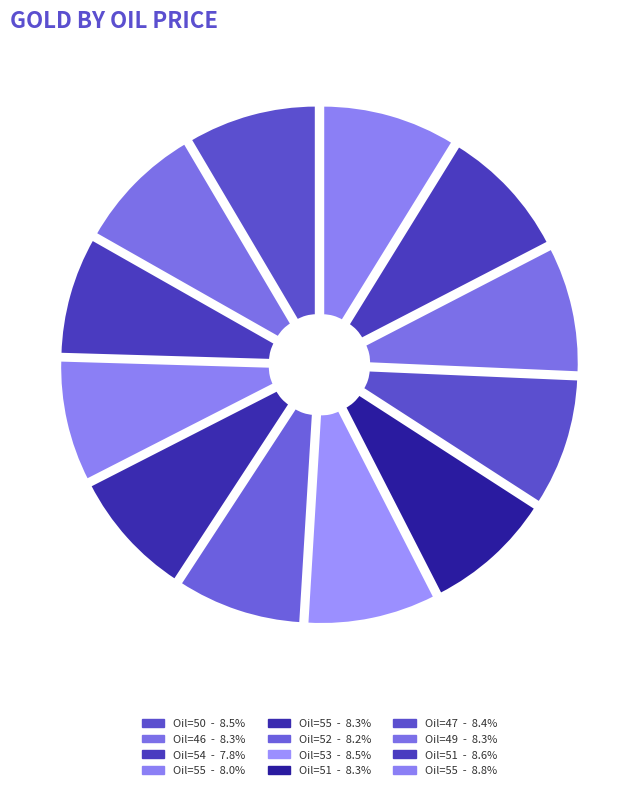

Which category has the smallest portion of the pie?

54